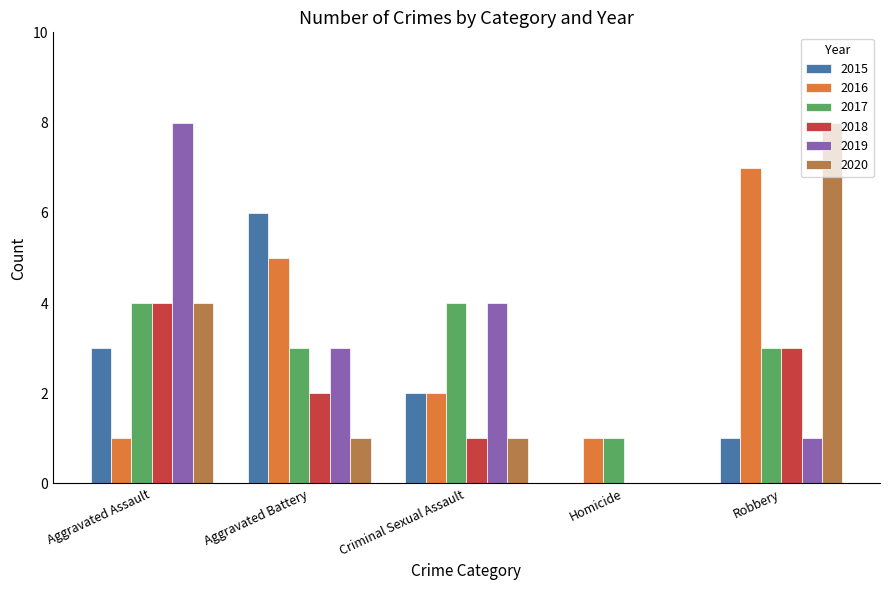

Which series changed the most between Homicide and Robbery?

2020